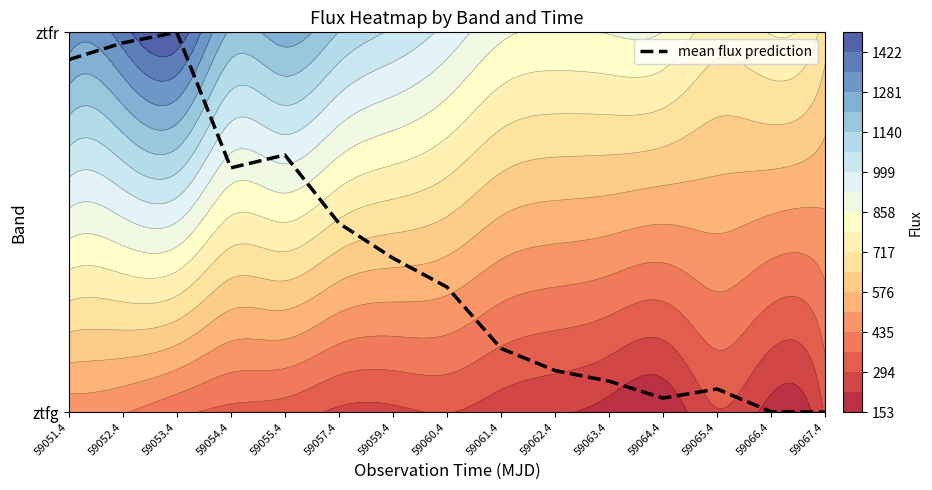

List the labels in order of value, smallest first.

59067.4, 59066.4, 59064.4, 59065.4, 59063.4, 59062.4, 59061.4, 59060.4, 59059.4, 59057.4, 59054.4, 59055.4, 59051.4, 59052.4, 59053.4